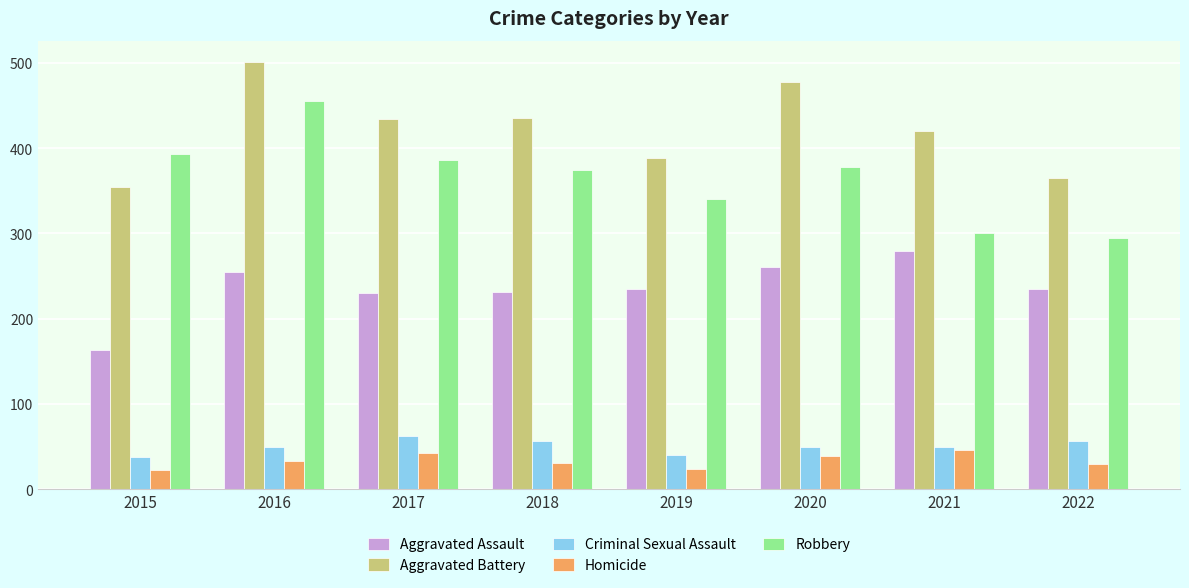

Is the value of Aggravated Assault at 2016 greater than the value of Robbery at 2017?

No